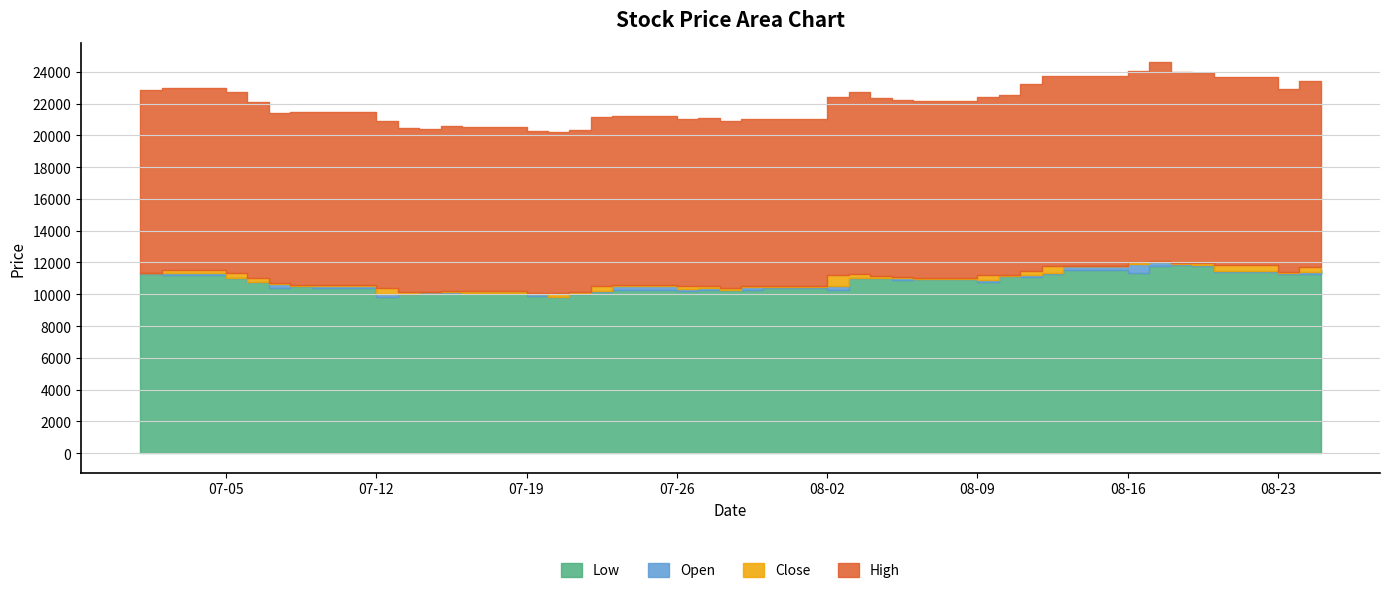

True or false: Low has more than 2 interior local peaks.

True